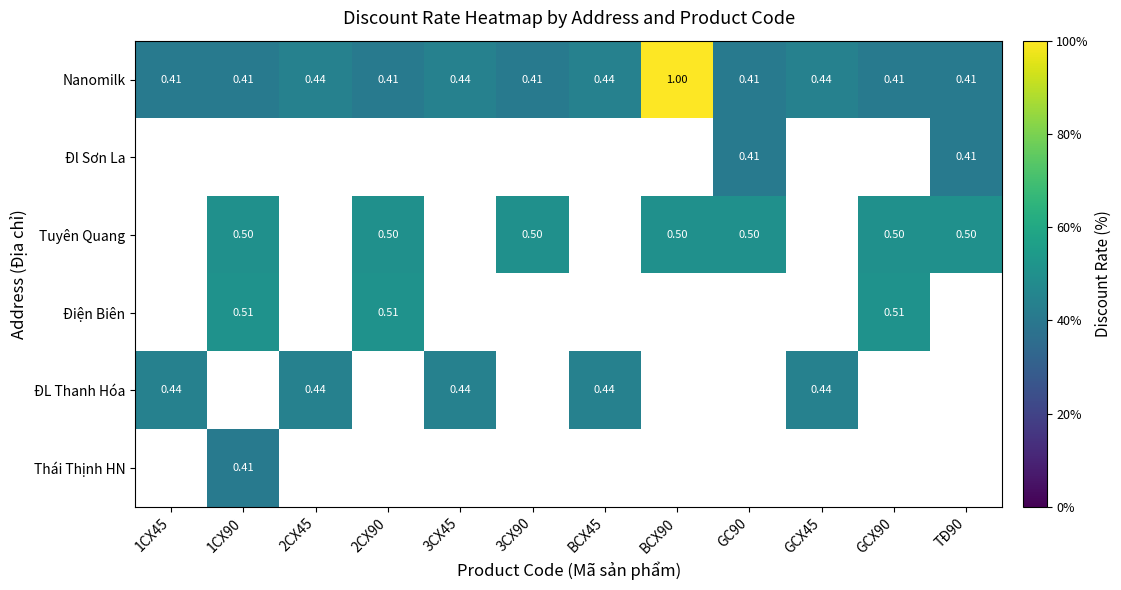

How many data points in ĐL Thanh Hóa are above 0?

5